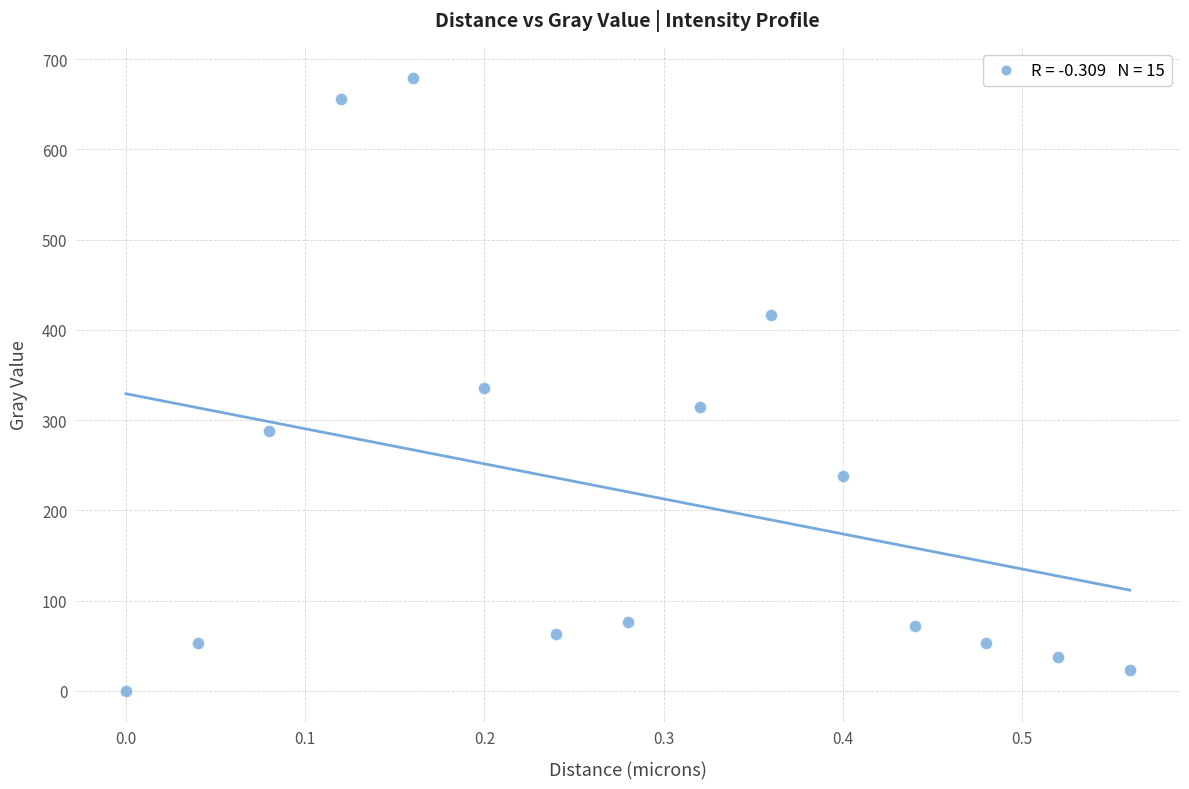

What is the range of Y values (max minus min)?

679.7